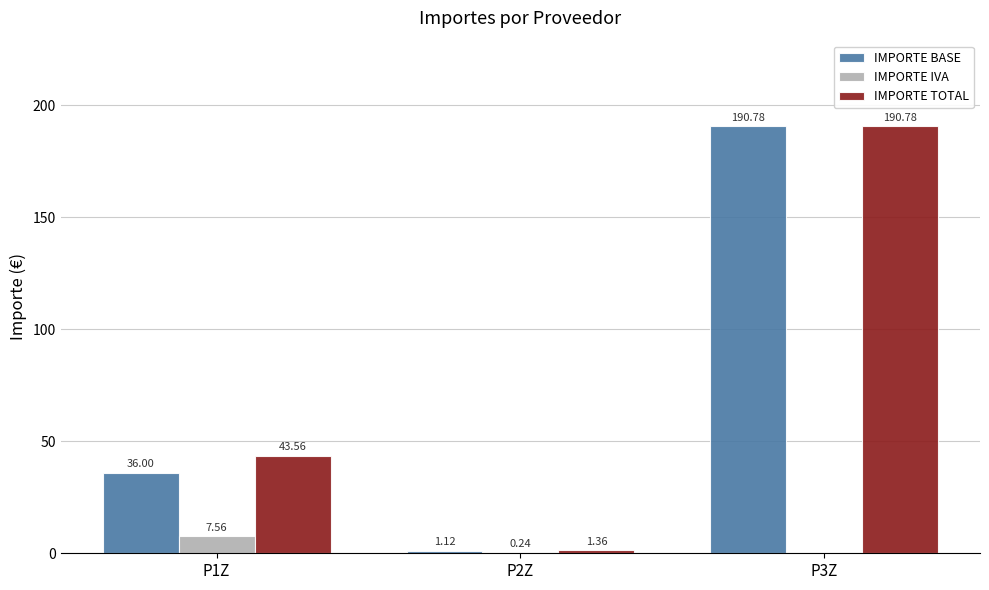

Are the bars horizontal?

No